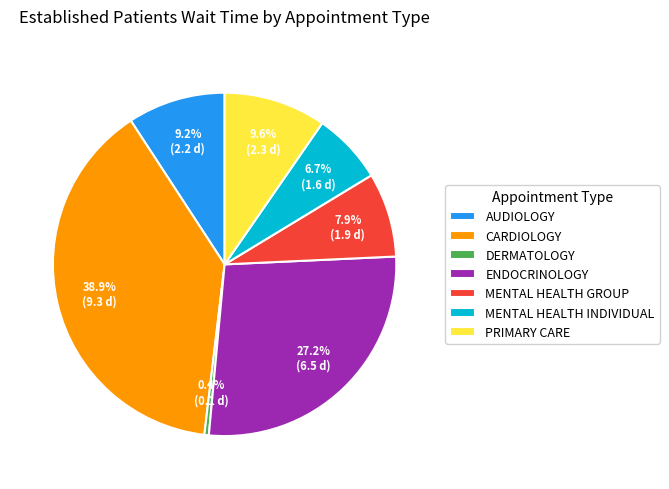

Does DERMATOLOGY represent more than half of the total?

No